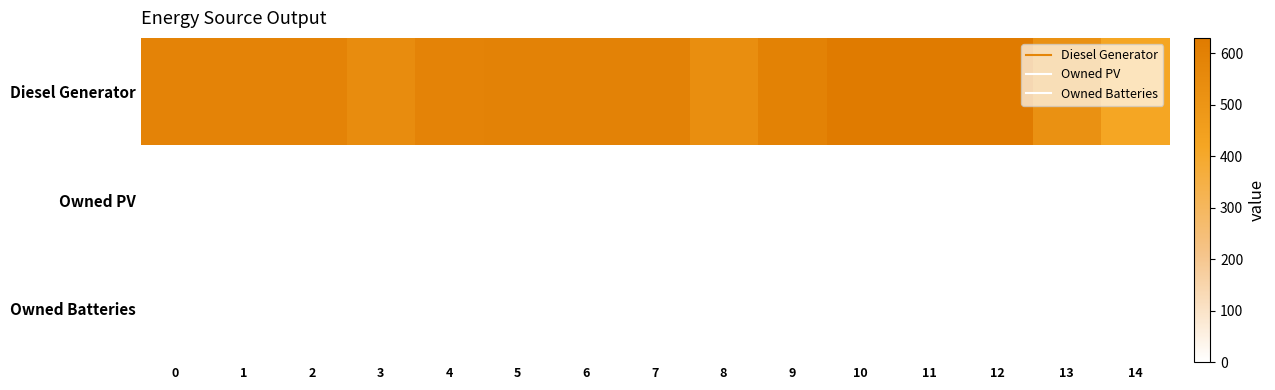

At which category is the sum across all series the highest?

10